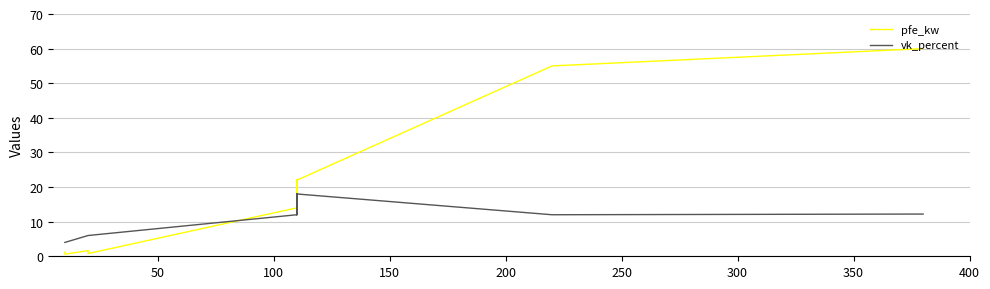

True or false: vk_percent has a value of 24.7 at 150.

False